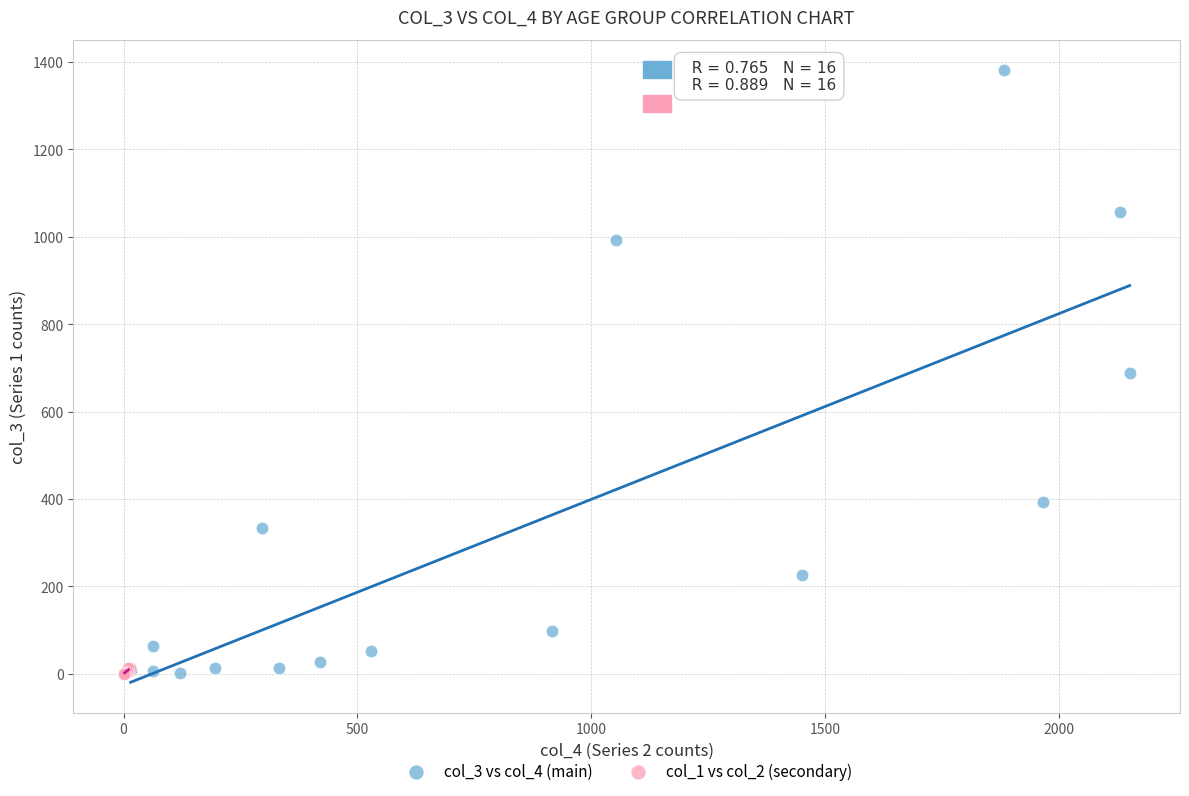

Which series contains the highest Y value?

col_3 vs col_4 (main)